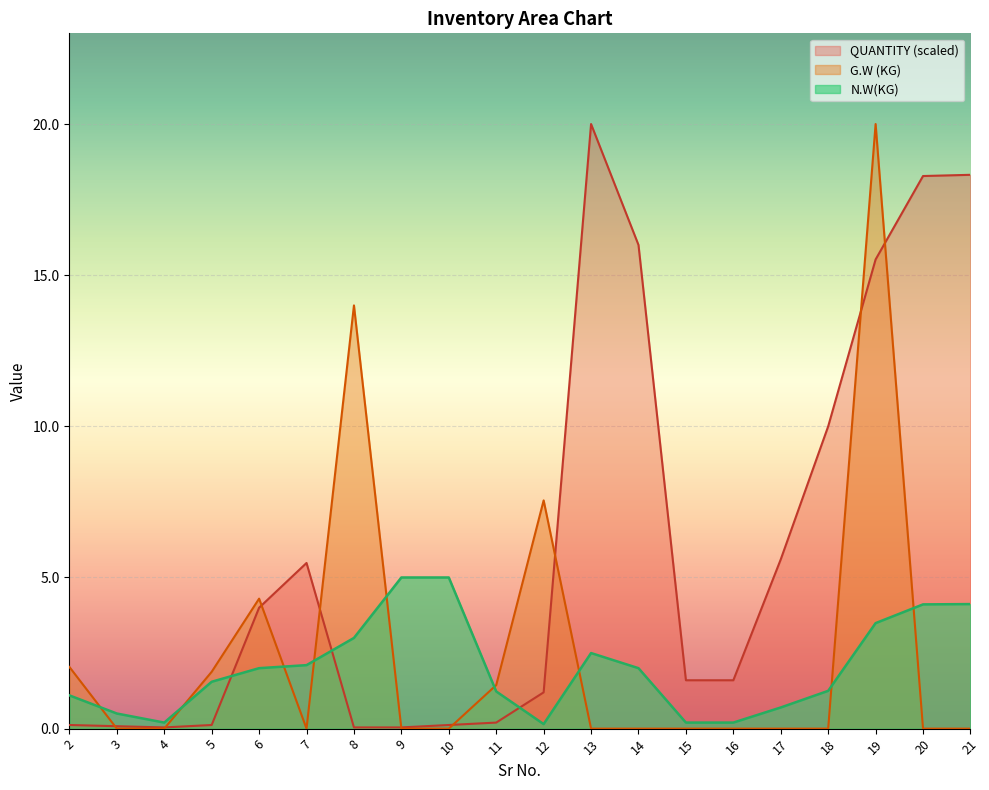

Is it true that QUANTITY equals 1.2 at 17?

False